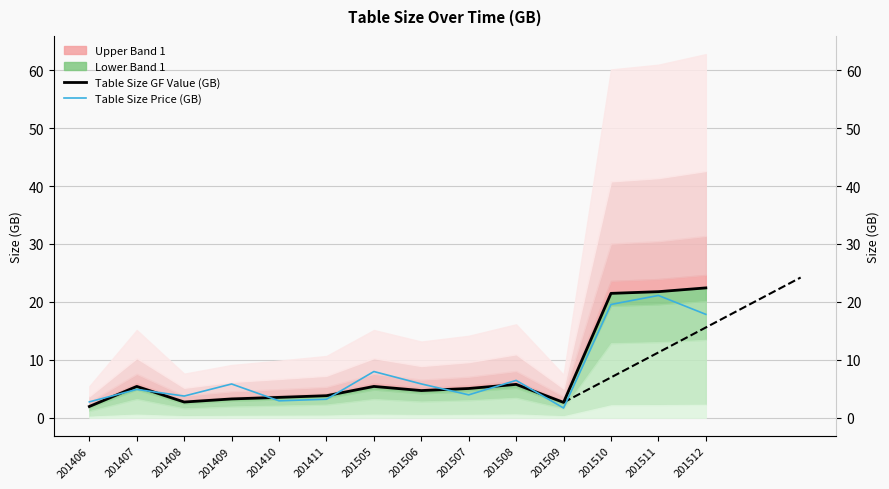

Which category has the highest value in the Table Size Price (GB) series?

201511